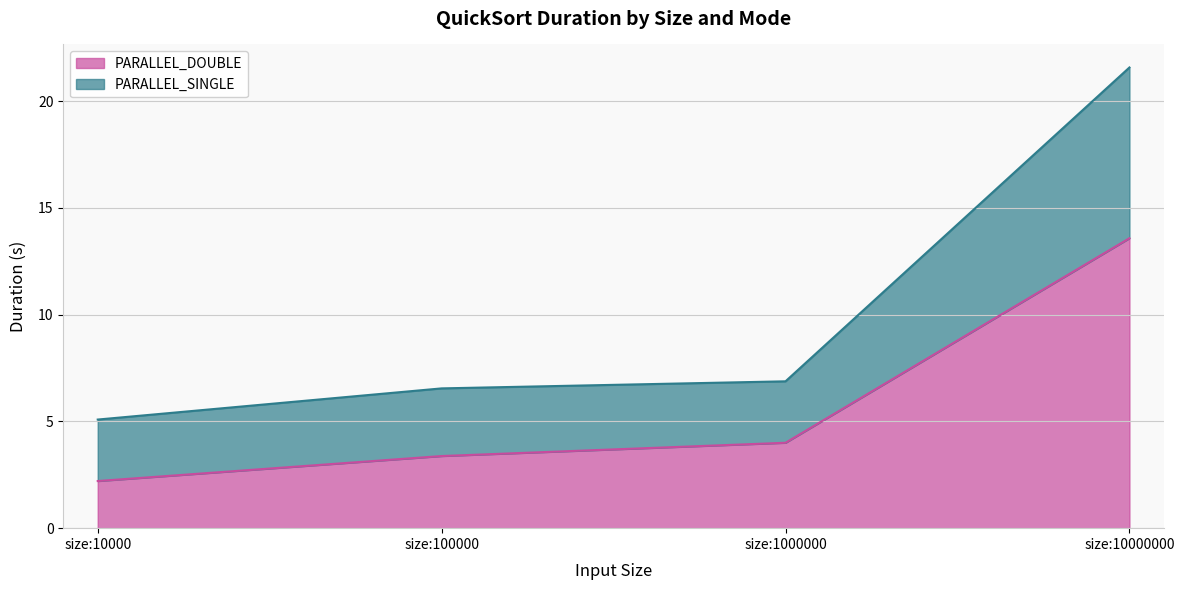

Which series has the widest spread of values?

PARALLEL_SINGLE